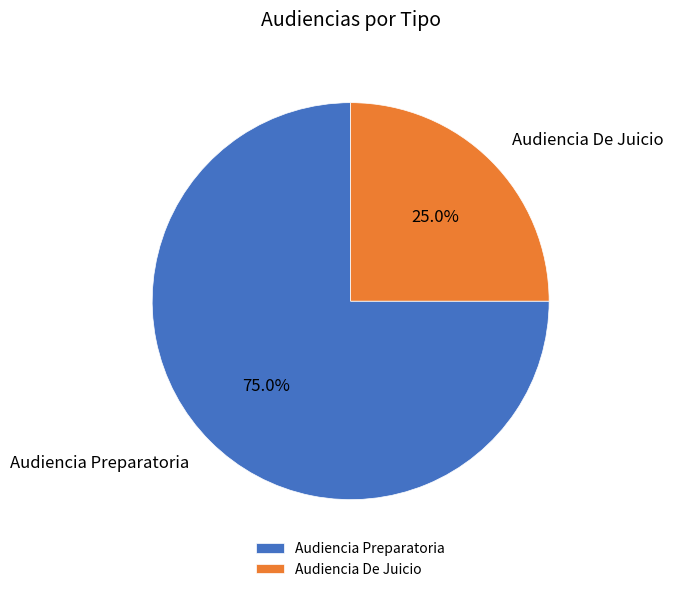

Which slice is the smallest?

Audiencia De Juicio